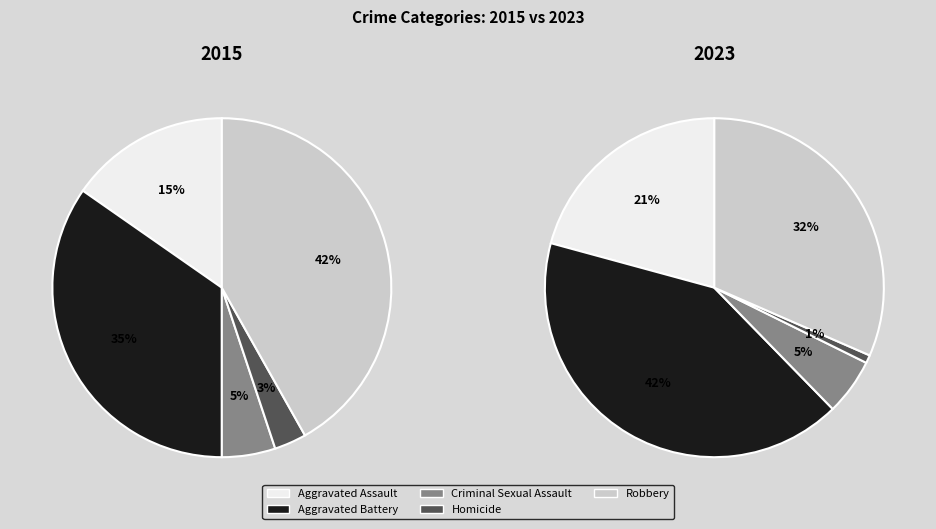

Count the number of slices in the pie.

5